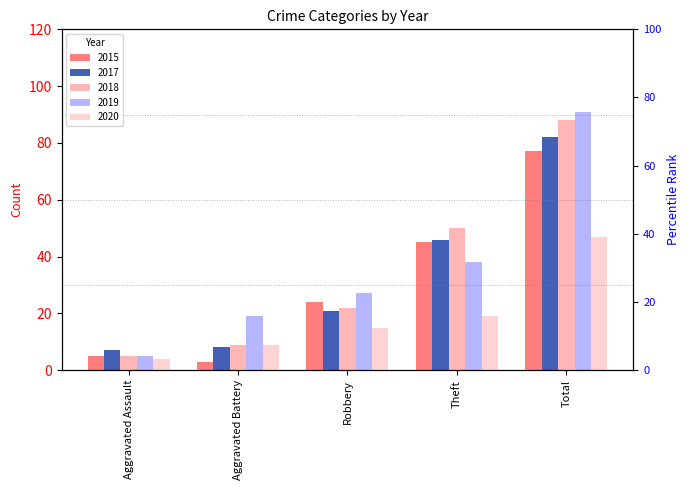

Reading left to right, extract all data points from this chart.

2015: Aggravated Assault=5	Aggravated Battery=3	Robbery=24	Theft=45	Total=77
2017: Aggravated Assault=7	Aggravated Battery=8	Robbery=21	Theft=46	Total=82
2018: Aggravated Assault=5	Aggravated Battery=9	Robbery=22	Theft=50	Total=88
2019: Aggravated Assault=5	Aggravated Battery=19	Robbery=27	Theft=38	Total=91
2020: Aggravated Assault=4	Aggravated Battery=9	Robbery=15	Theft=19	Total=47